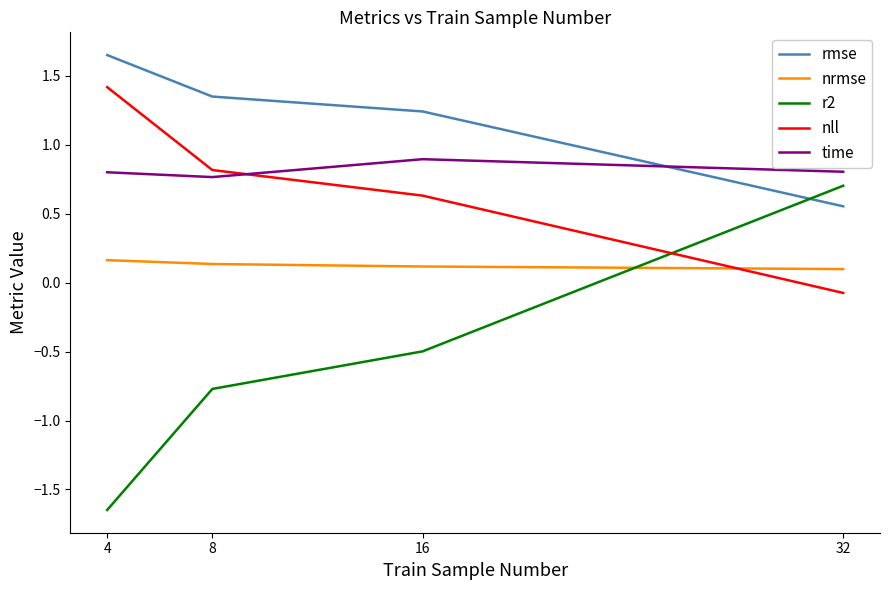

Which series has the largest total across all categories?

rmse